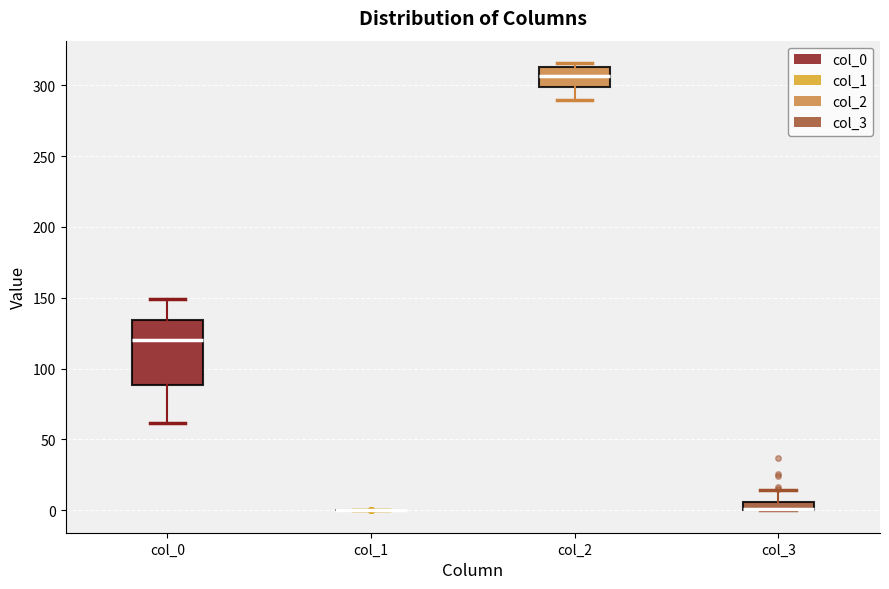

Which box is the tallest, from its lower edge to its upper edge?

col_0